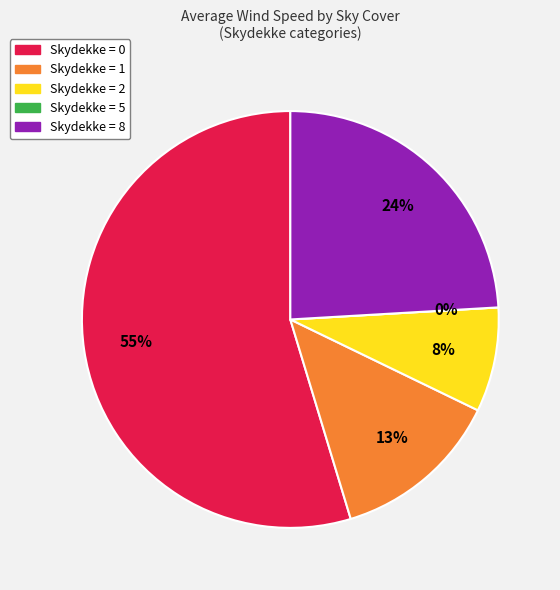

True or false: 0 accounts for 9% of the total.

False